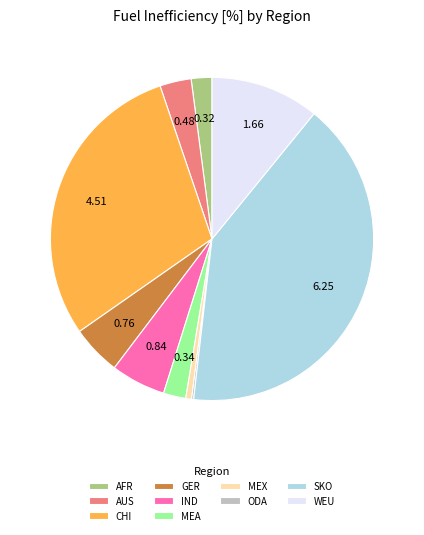

Is the sum of IND and MEX greater than half?

No